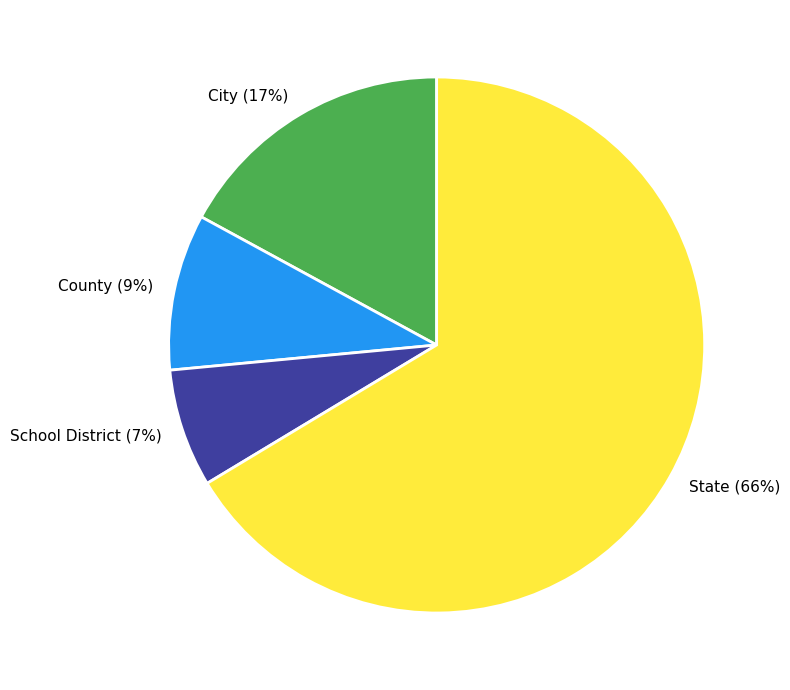

To the nearest percent, what is the average slice percentage?

25%